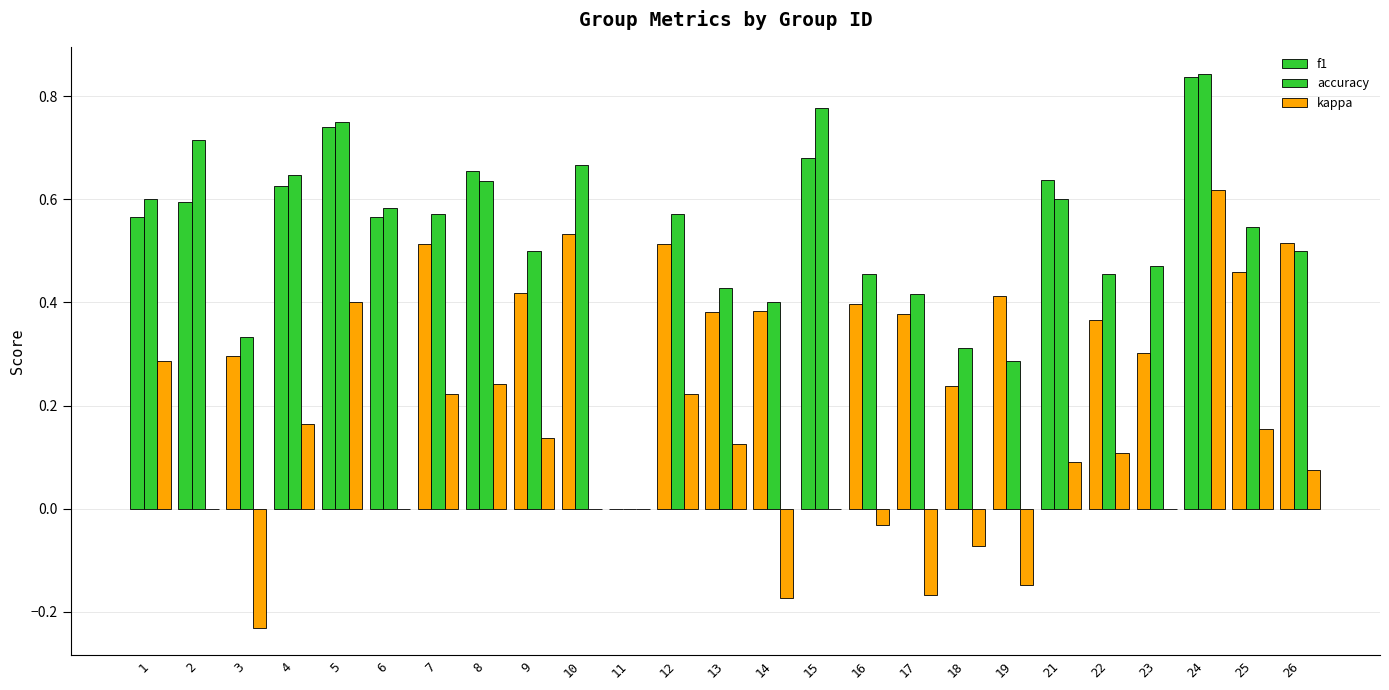

Count the number of data series in this chart.

3